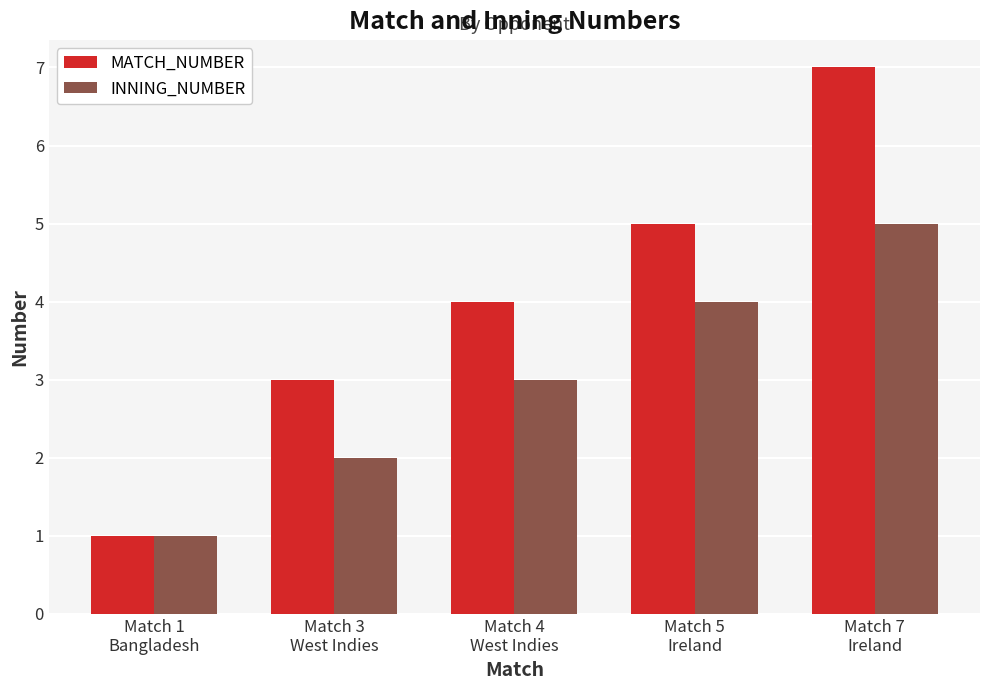

Rank the series at Match 5
Ireland from highest to lowest value.

MATCH_NUMBER, INNING_NUMBER